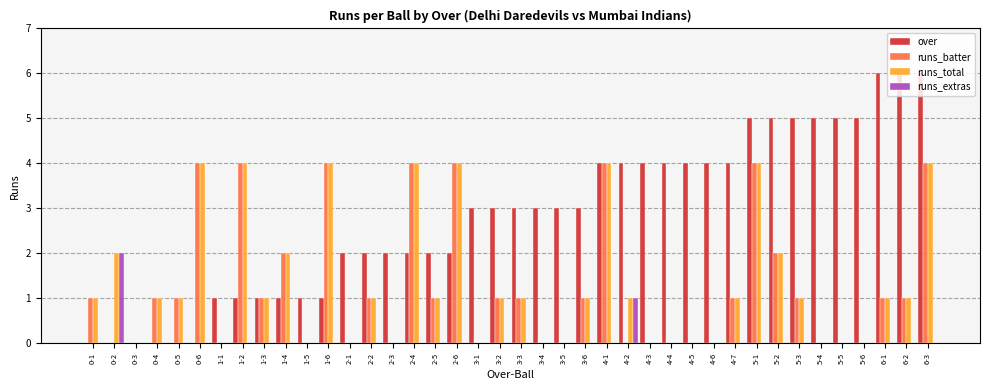

What is the sum of all runs_batter values?

49